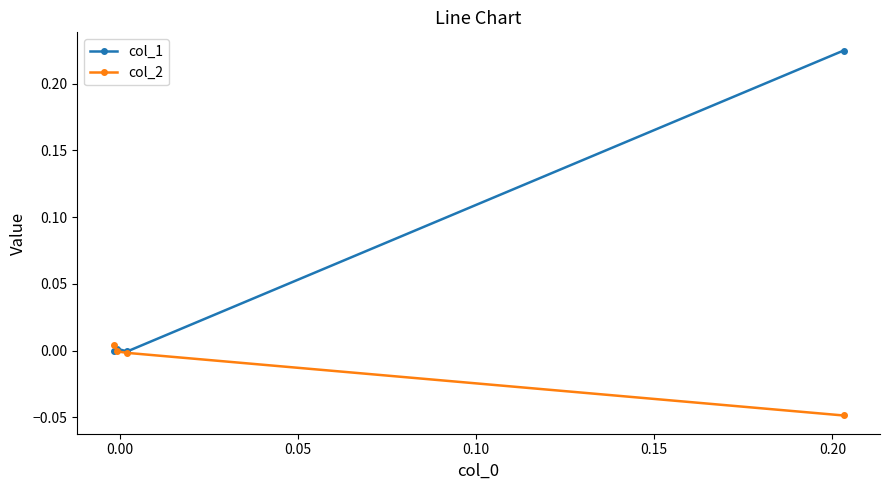

True or false: col_2 and col_1 intersect in this chart.

True